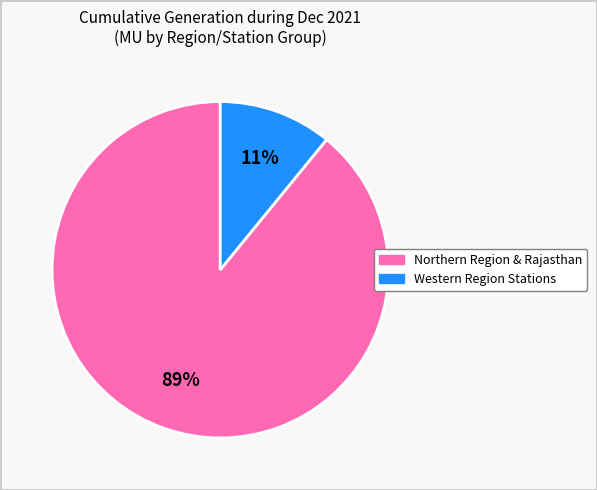

To the nearest percent, what is the difference between the largest and smallest slice percentages?

78%